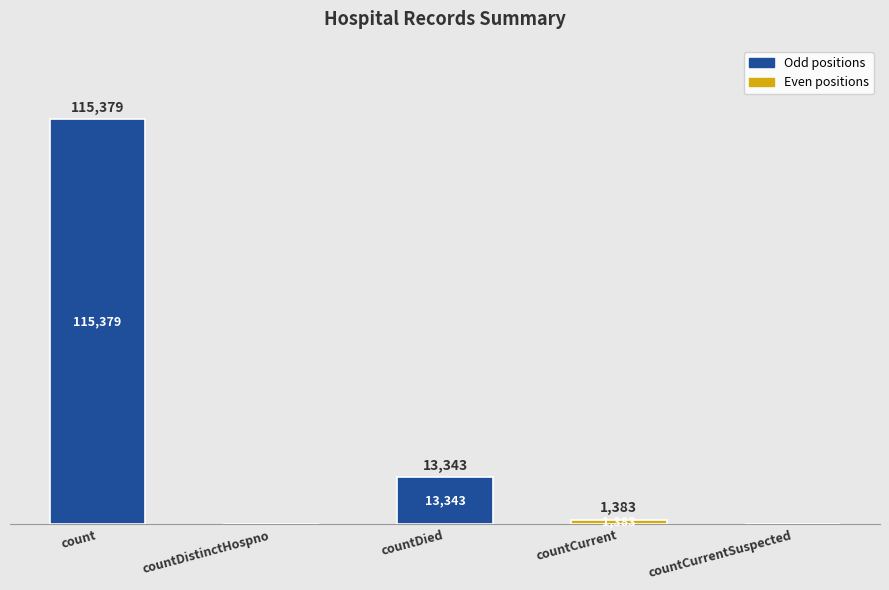

What is the sum of all values?

130105